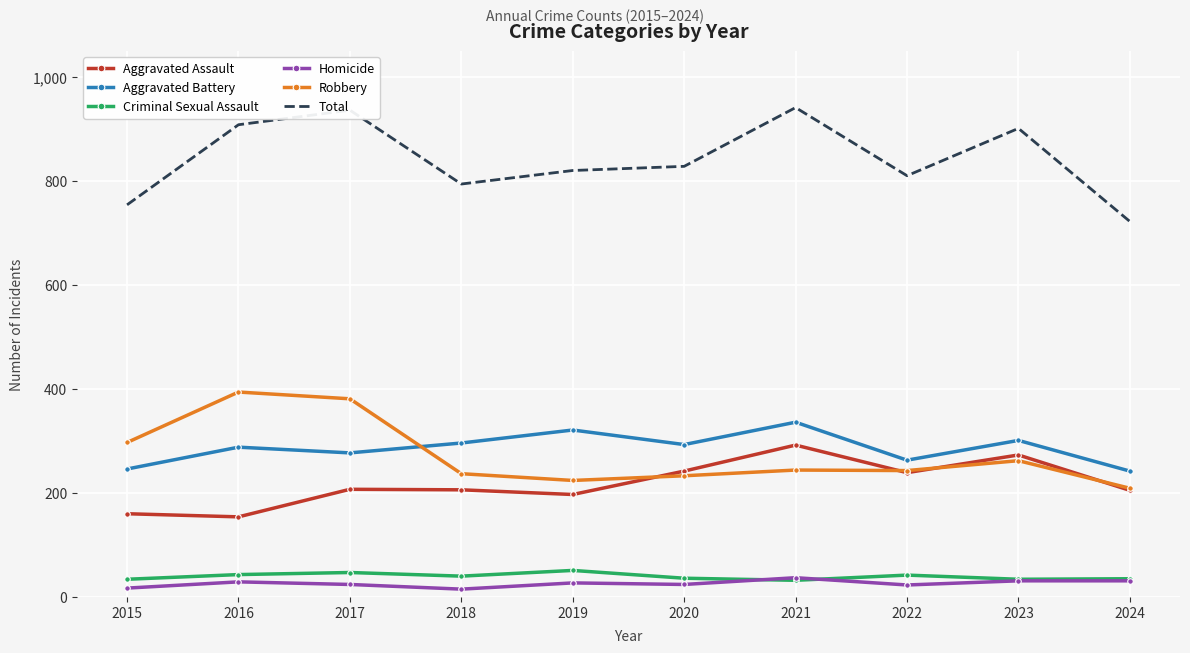

The value of Aggravated Battery at 2019 is 495. True or false?

False